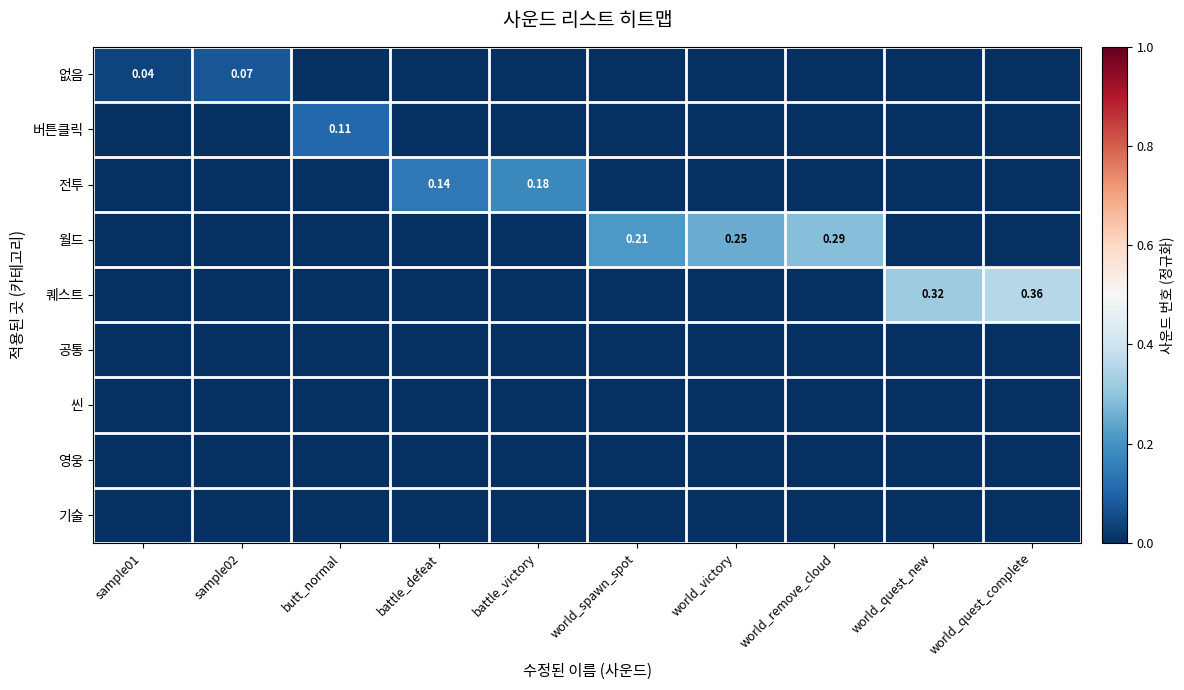

What value does the 전투 series have at battle_victory?

0.2